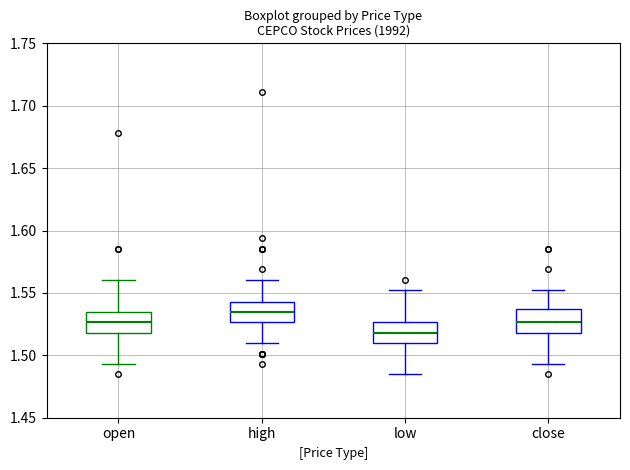

Reading left to right, read every box against the y-axis: the position of its median line, the range the box covers, and the ends of its whiskers. The values are not printed on the chart, so give them approximately, as read against the axis.

open: median 1.525, box 1.520 to 1.535, whiskers 1.495 to 1.560
high: median 1.535, box 1.525 to 1.545, whiskers 1.510 to 1.560
low: median 1.520, box 1.510 to 1.525, whiskers 1.485 to 1.550
close: median 1.525, box 1.520 to 1.535, whiskers 1.495 to 1.550